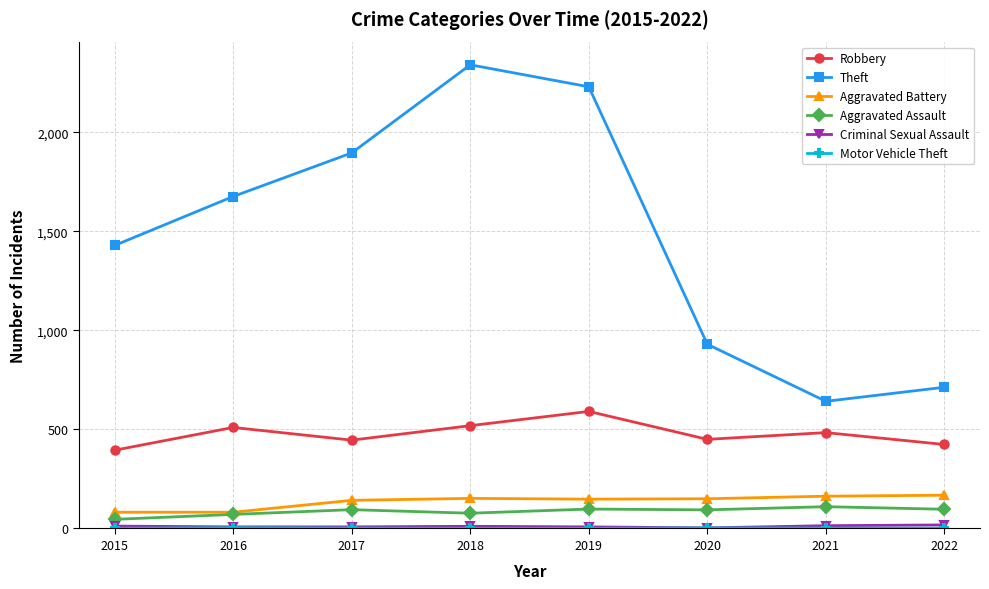

How many values in the Theft series are below 1676?

4